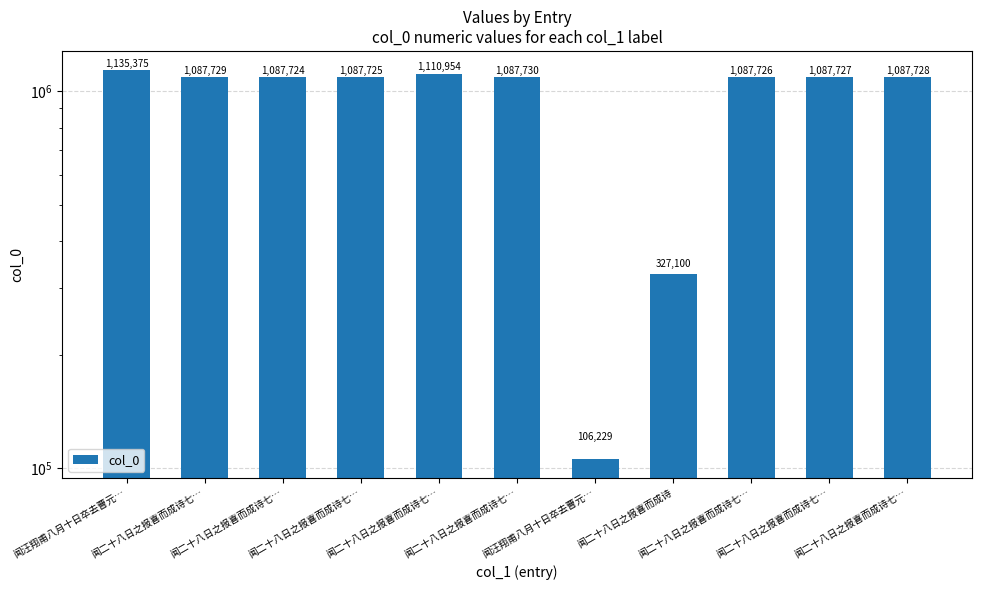

True or false: the data shows 327100 at 闻二十八日之报喜而成诗.

True